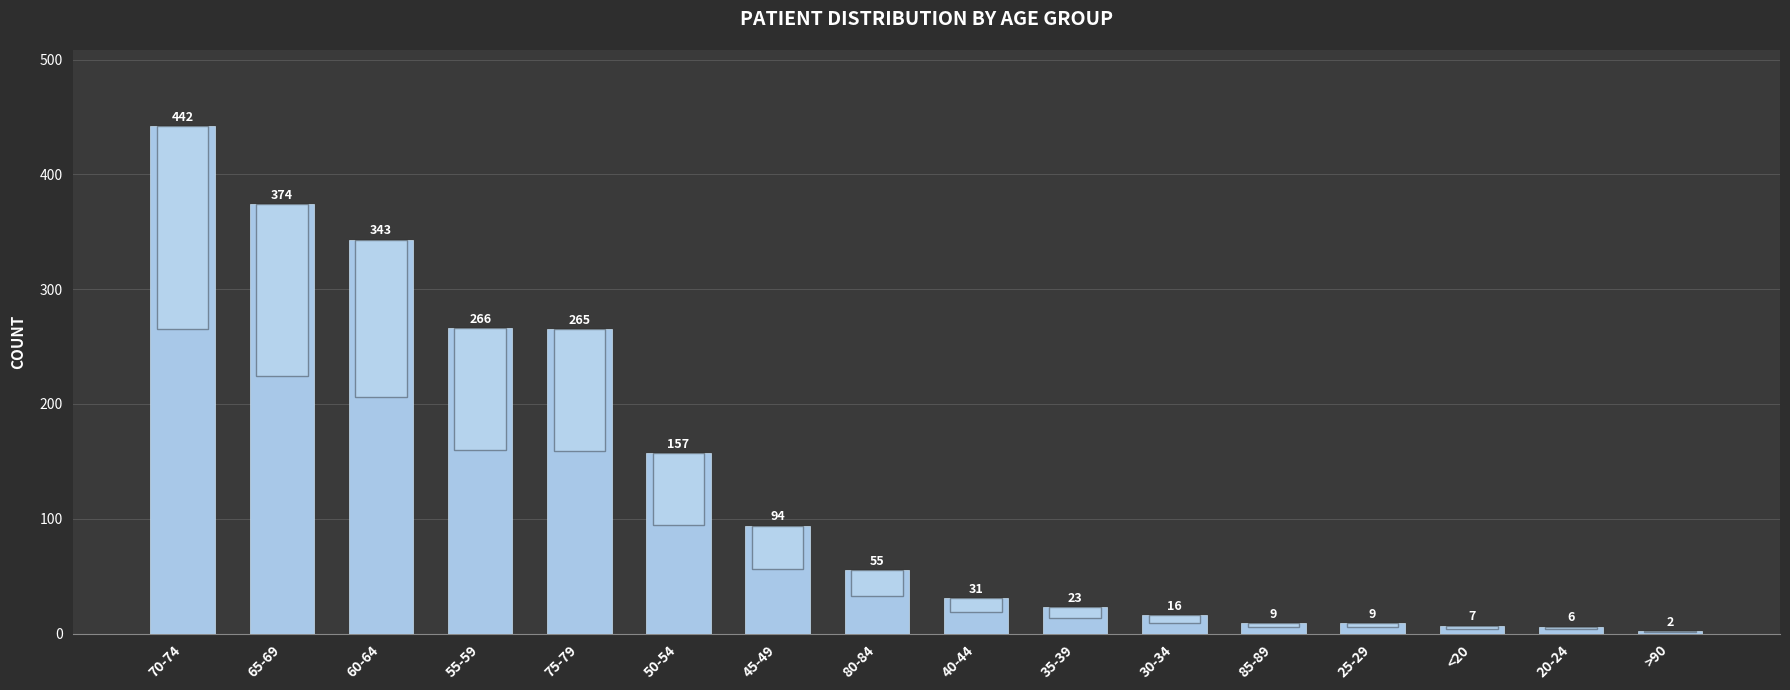

What is the difference between the values at 25-29 and 50-54?

148